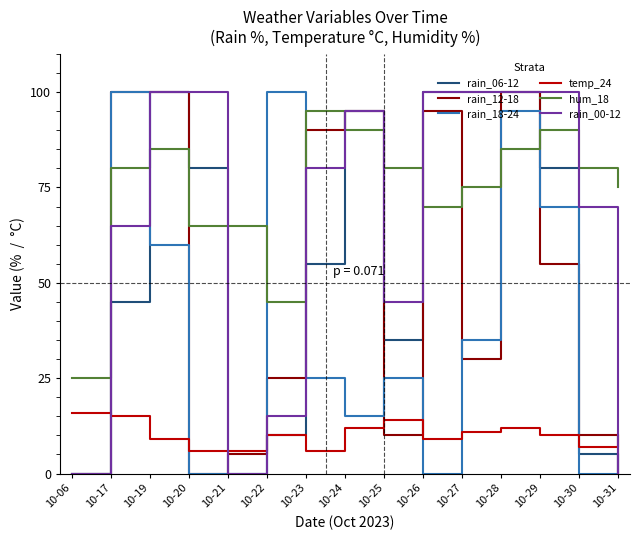

Which series ends up on top after the final intersection of hum_18 and rain_06-12?

hum_18